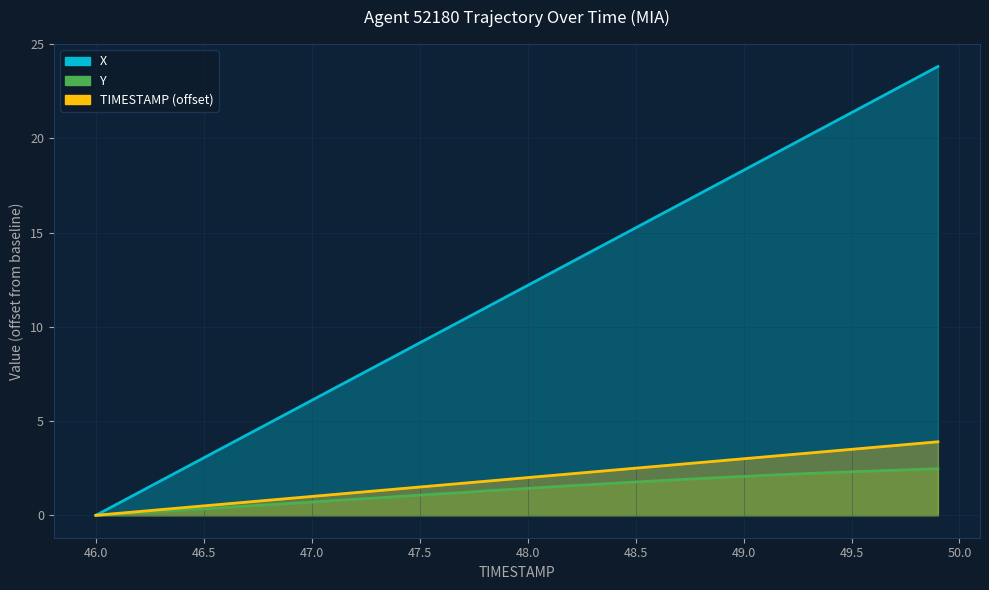

Is the value of TIMESTAMP at 49.0 greater than the value of X at 49.0?

No